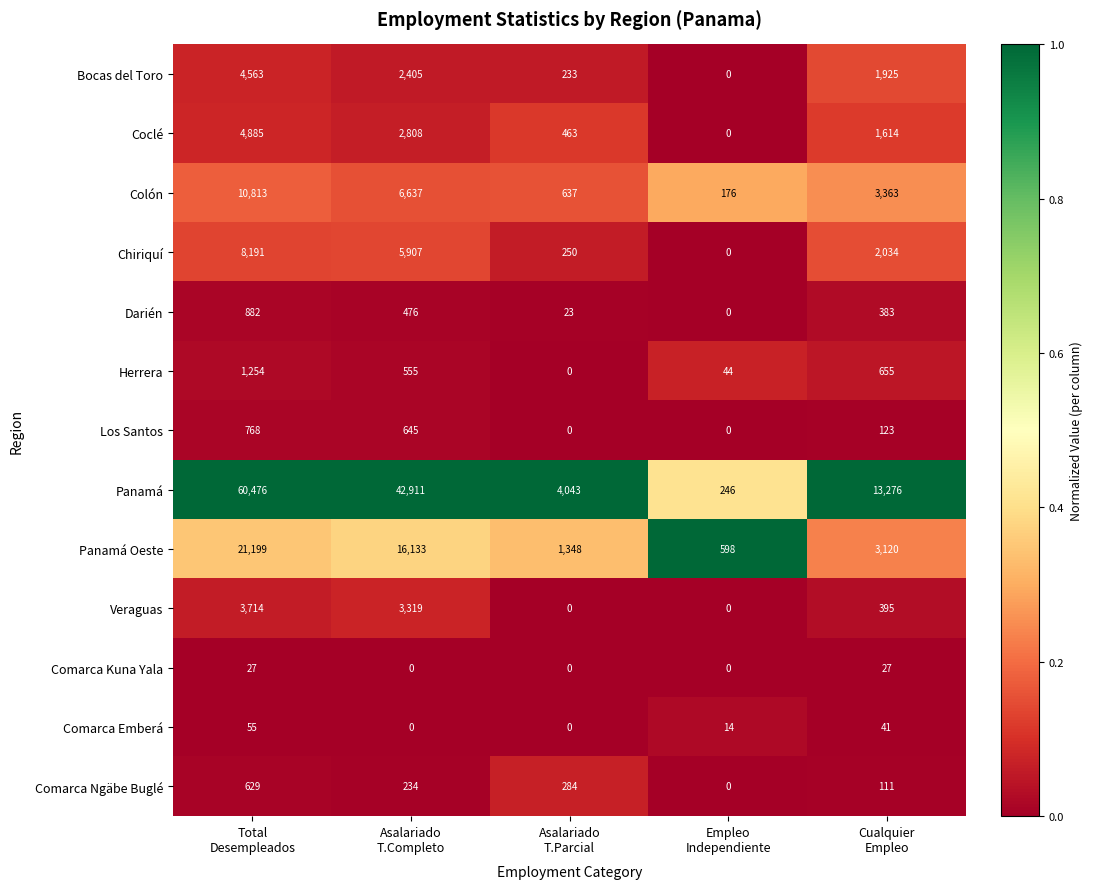

Which series has the largest total across all categories?

Panamá